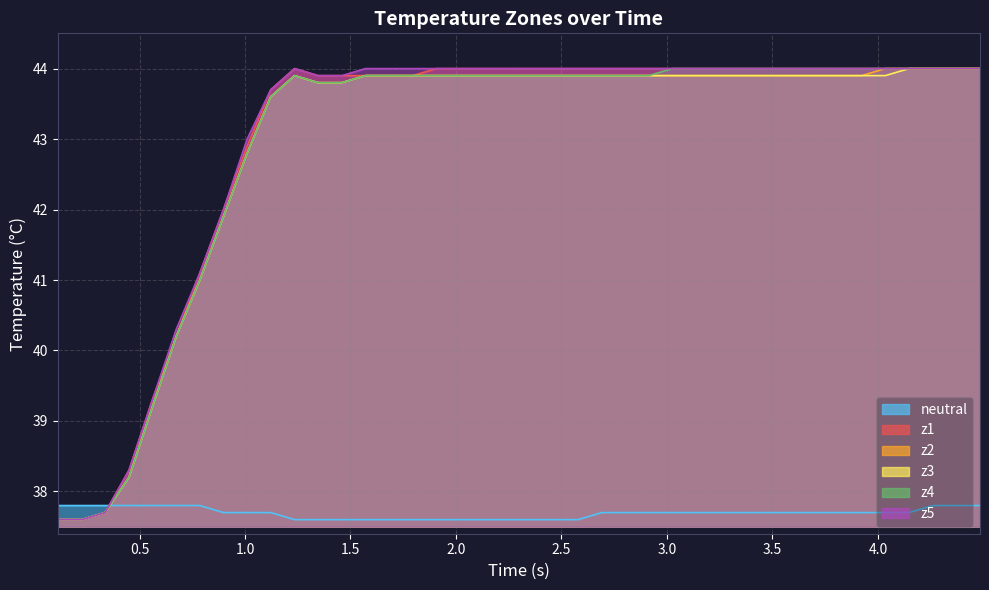

How many intersections are there between neutral and z5?

1